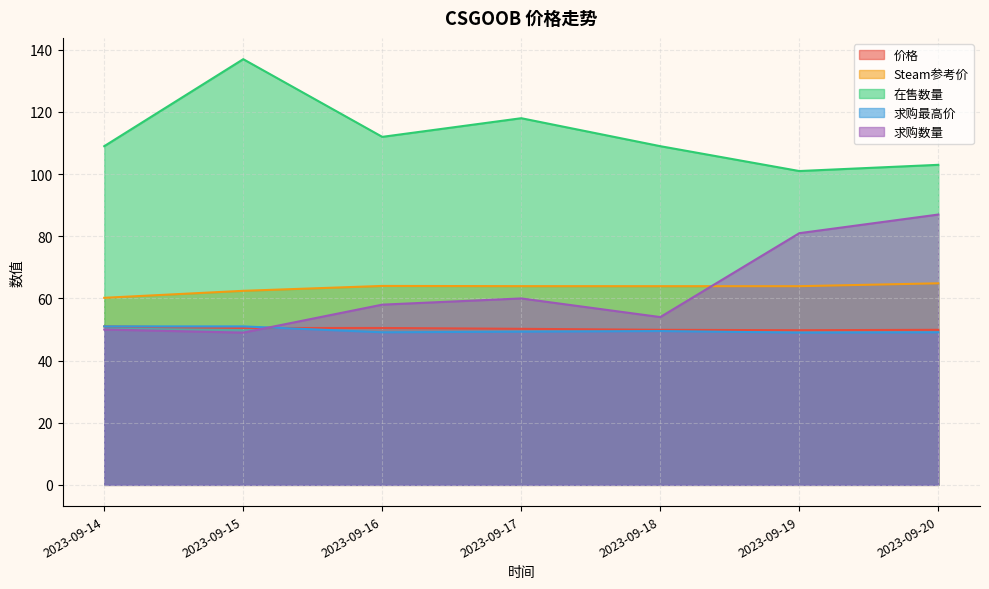

Is it true that 价格 equals 70.1 at 2023-09-15?

False